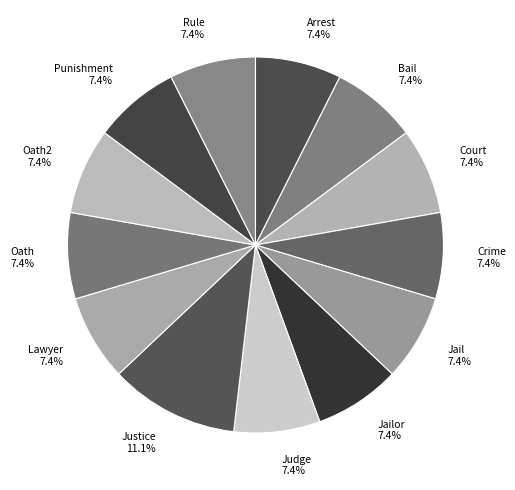

To the nearest percent, what is the difference between the largest and smallest slice percentages?

4%